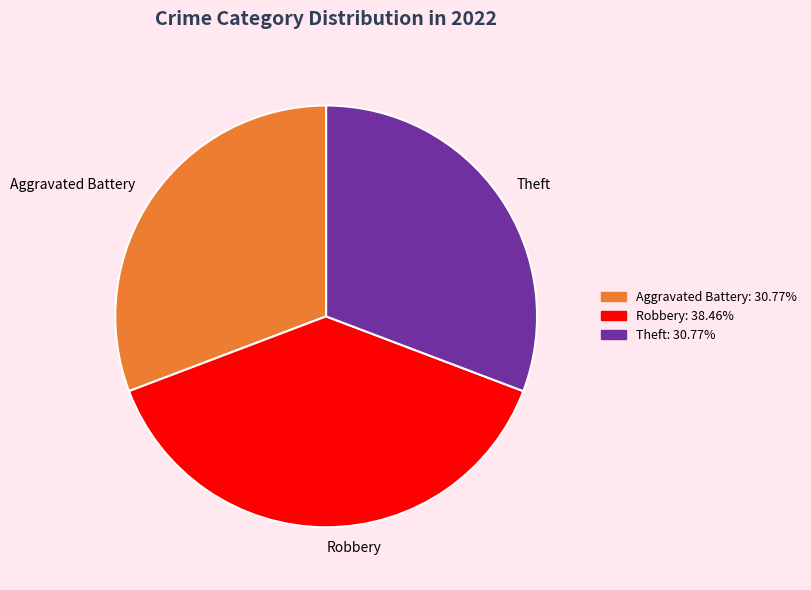

Which category has the biggest portion of the pie?

Robbery